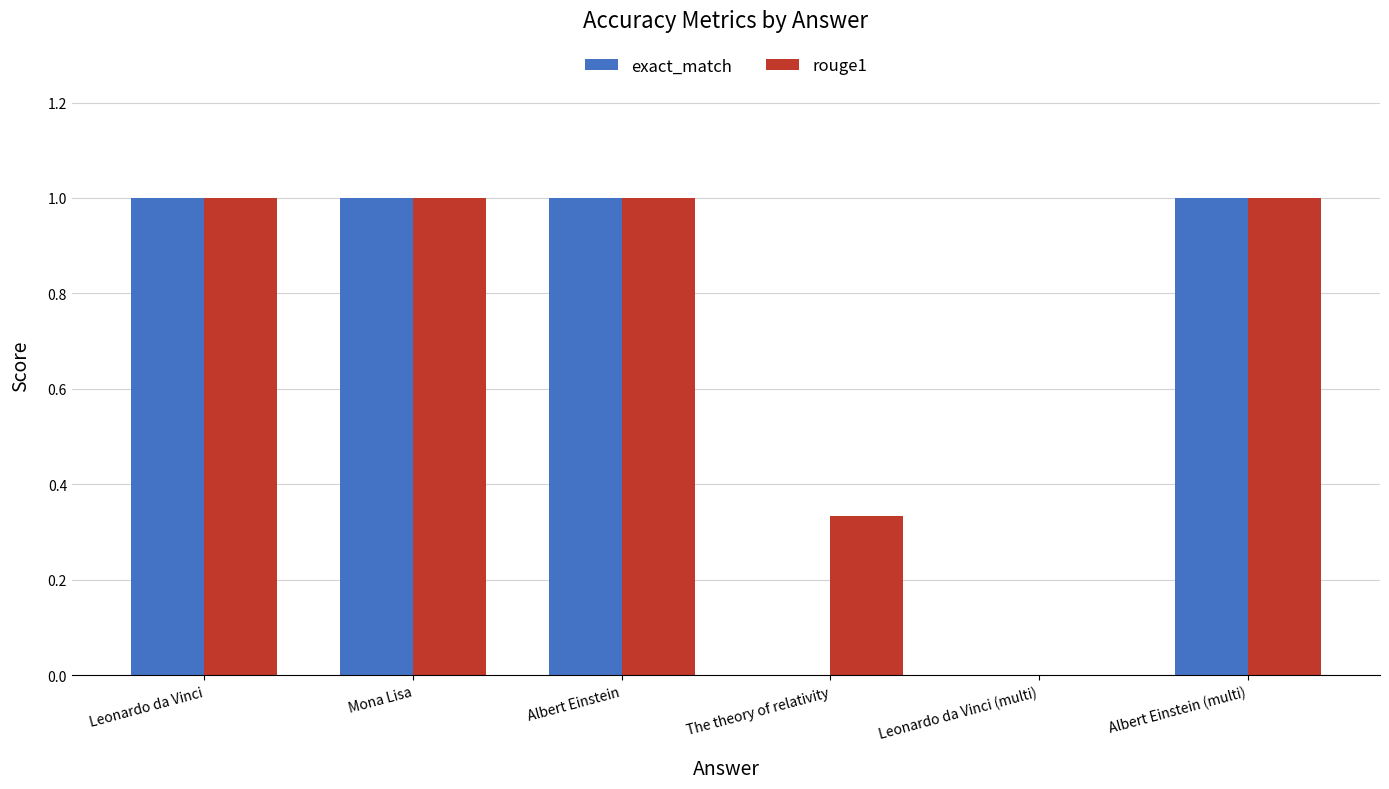

What is the average value of the exact_match series?

0.7